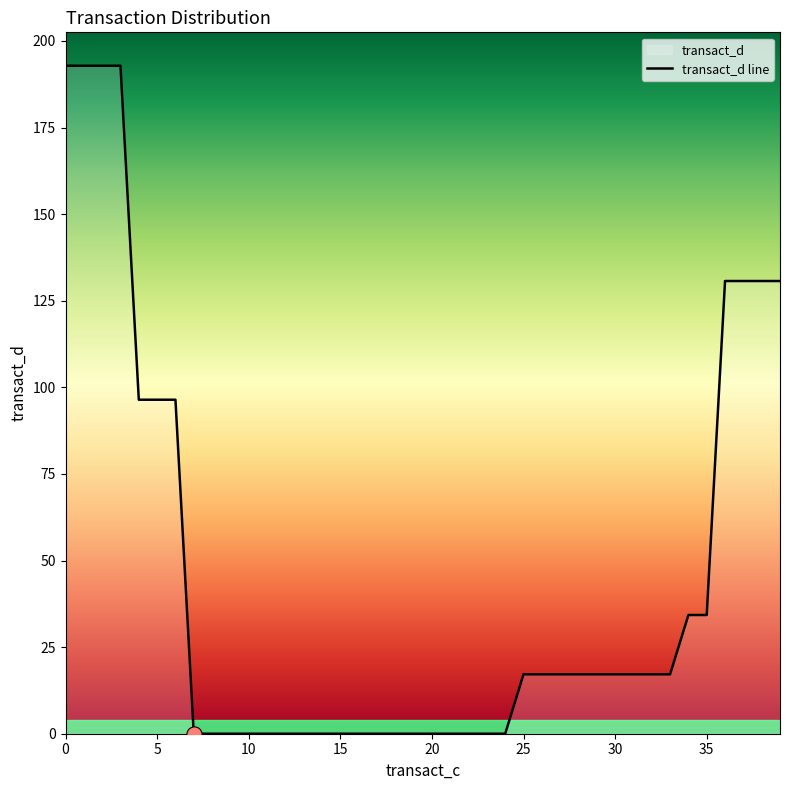

Which has a higher value, 20 or 30?

30